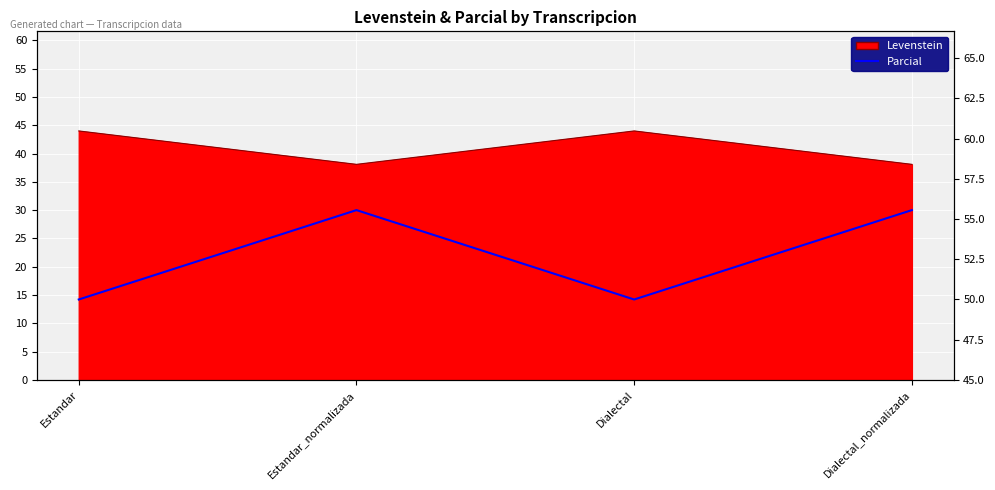

How many categories are shown in the chart?

4